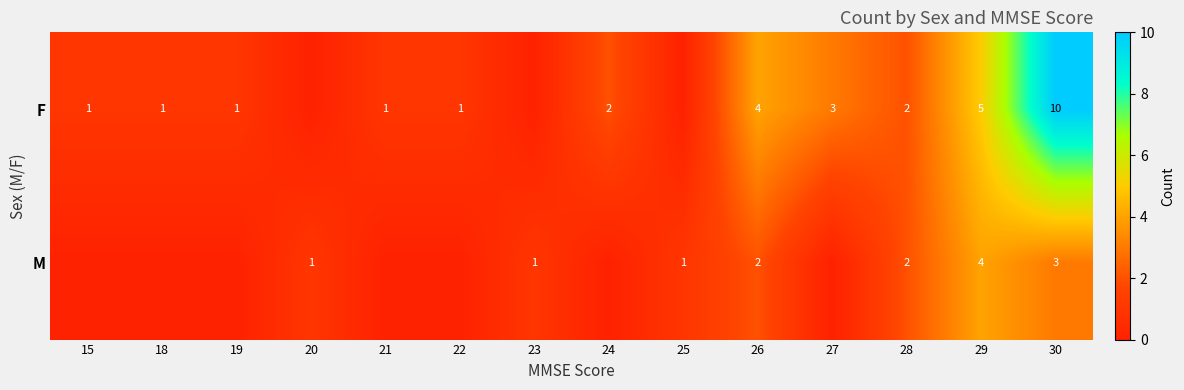

Which series has the widest spread of values?

F